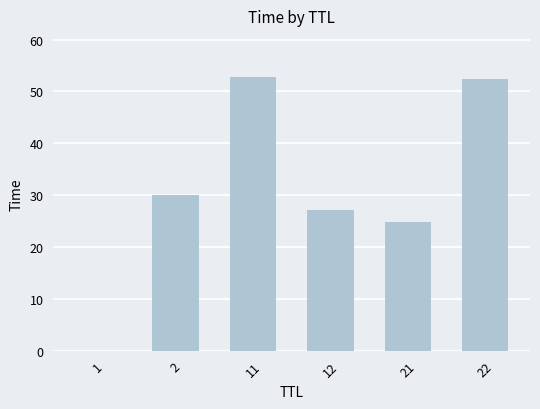

Is it true that the value at 2 is 41.6?

False